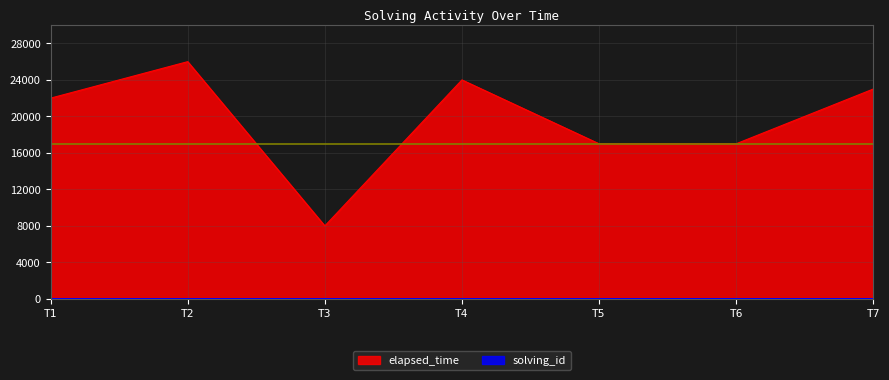

True or false: elapsed_time and solving_id intersect in this chart.

False